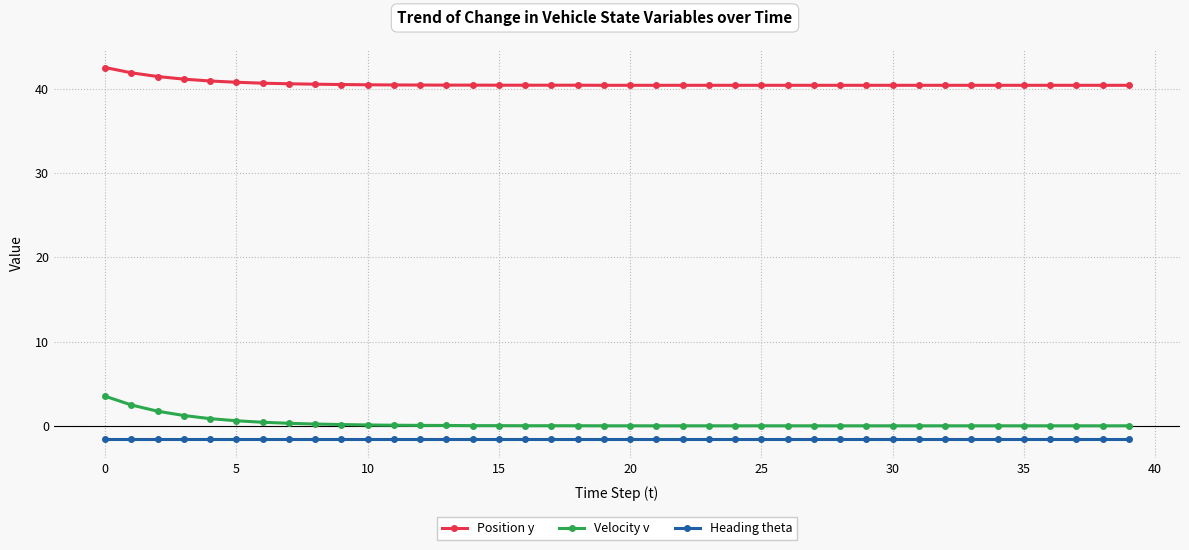

Which series has the widest spread of values?

Velocity v